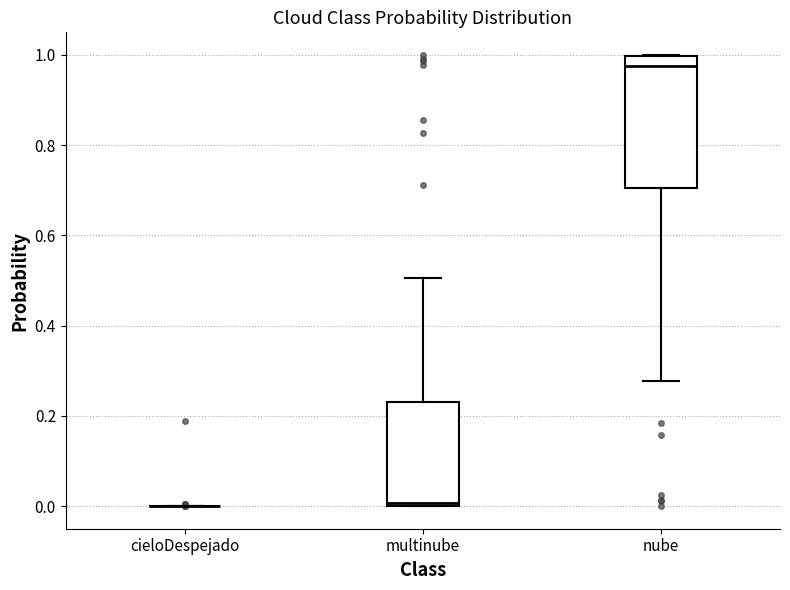

Which box is the tallest, from its lower edge to its upper edge?

nube